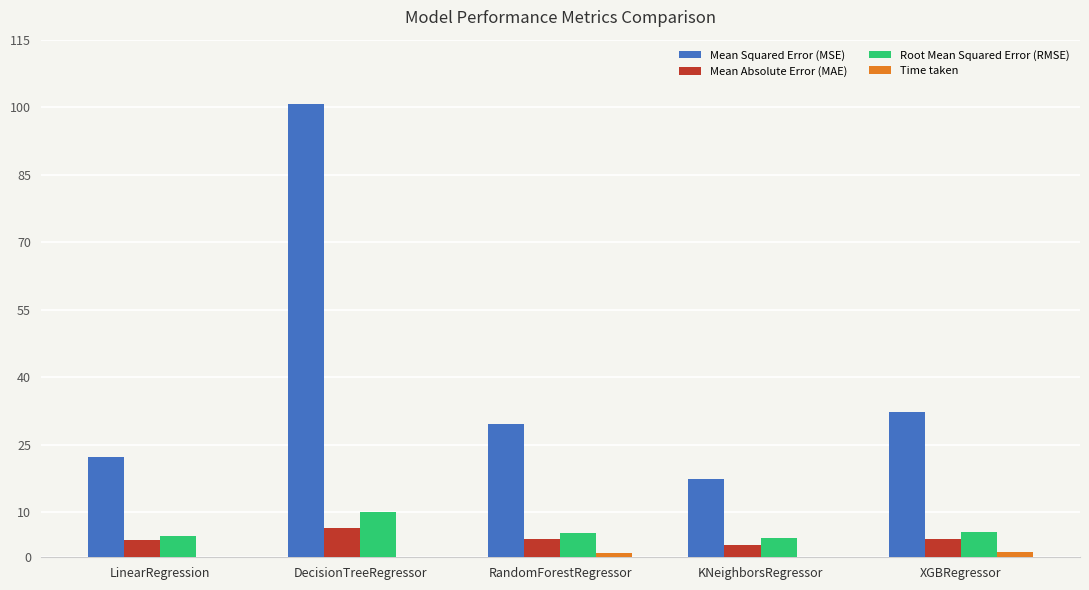

True or false: Mean Absolute Error (MAE) has a value of 6.4 at DecisionTreeRegressor.

True